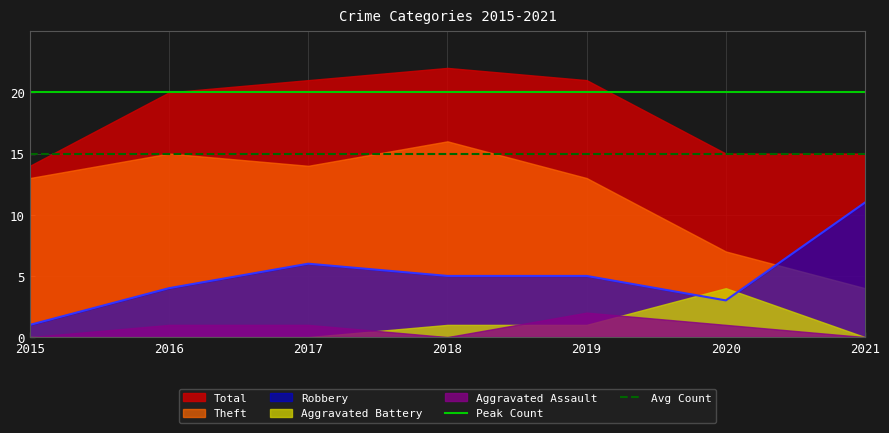

Which category has the highest value in the Robbery series?

2021